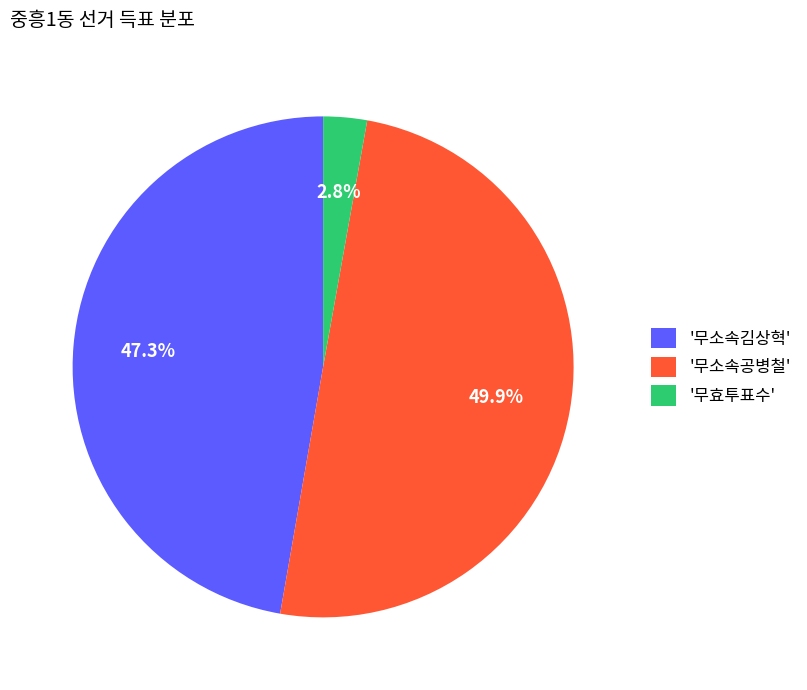

To the nearest percent, what is the difference between the largest and smallest slice percentages?

47%